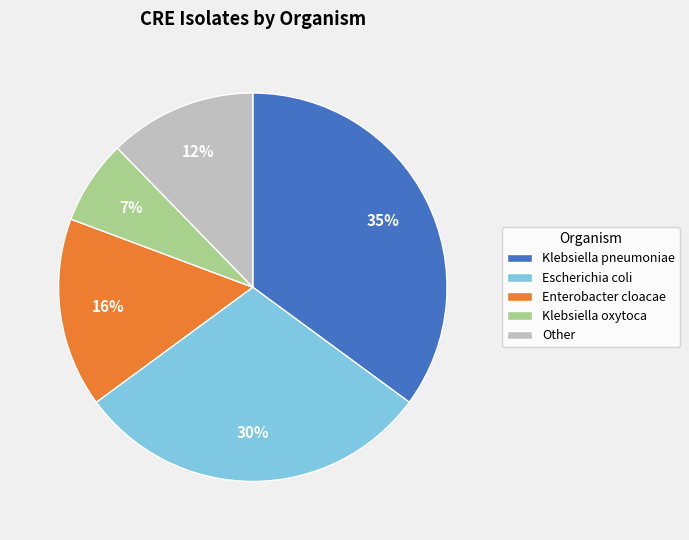

To the nearest percent, what is the average slice percentage?

20%